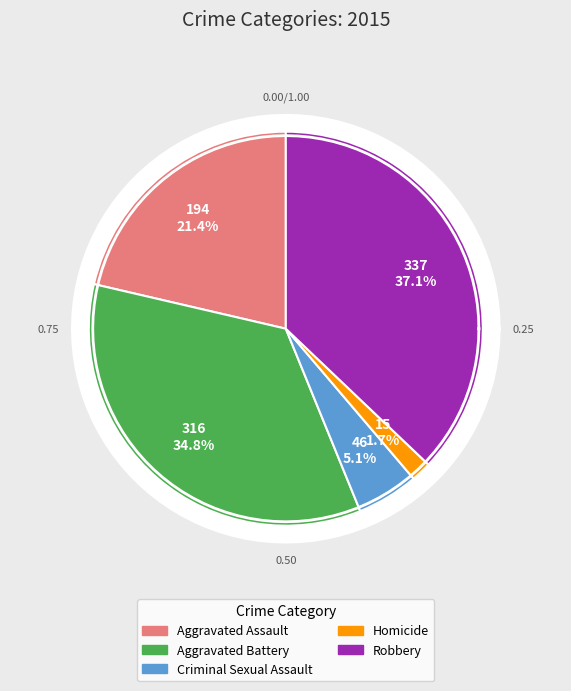

Does any single category account for the majority?

No